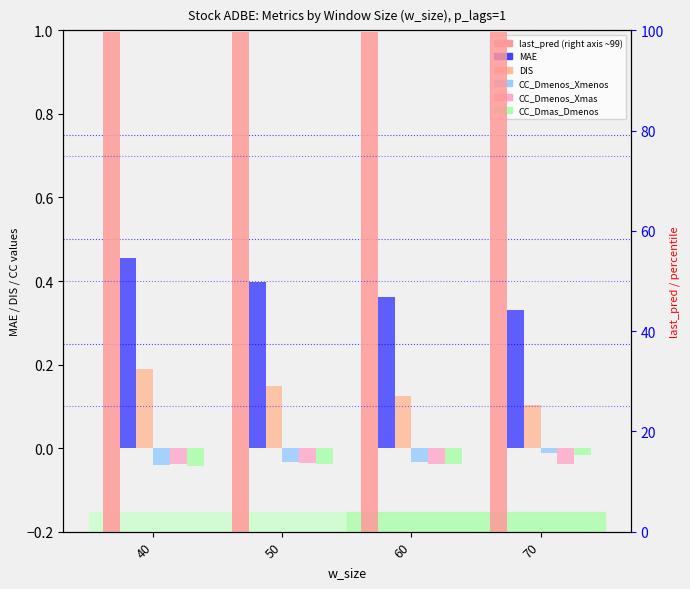

How many bars are there in total?

24